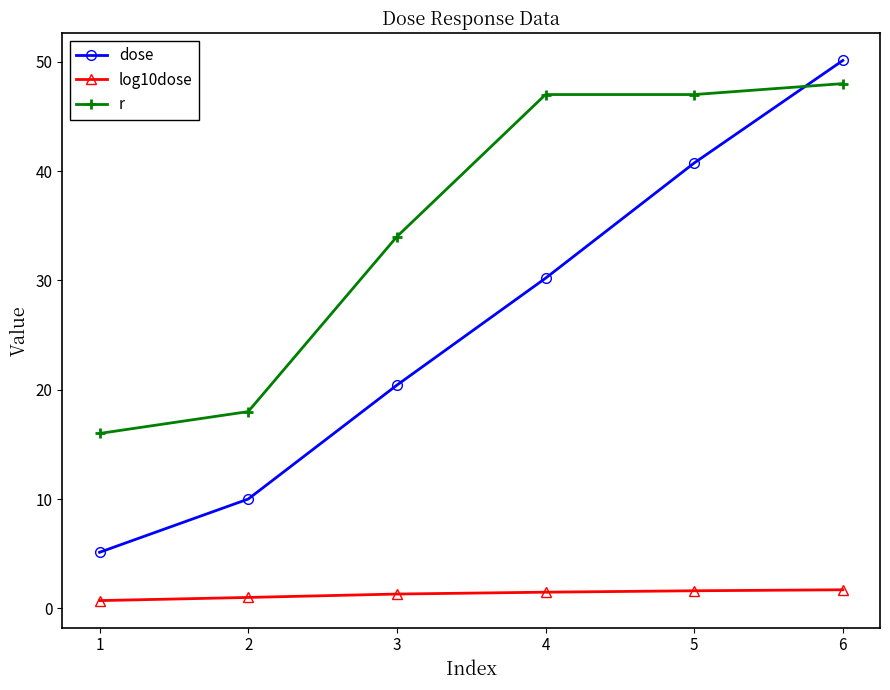

Which series has the widest spread of values?

dose